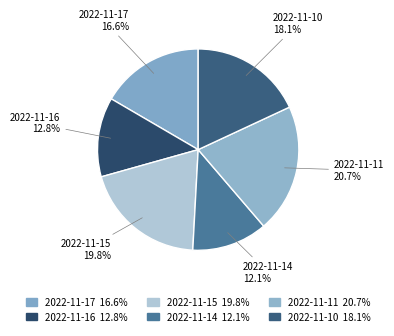

What percentage is the 2022-11-17 slice, to the nearest percent?

17%